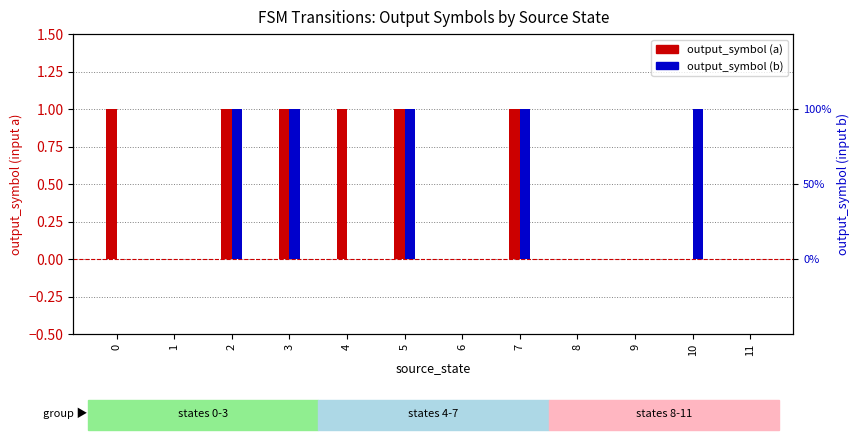

What is the total value across all series at 3?

2